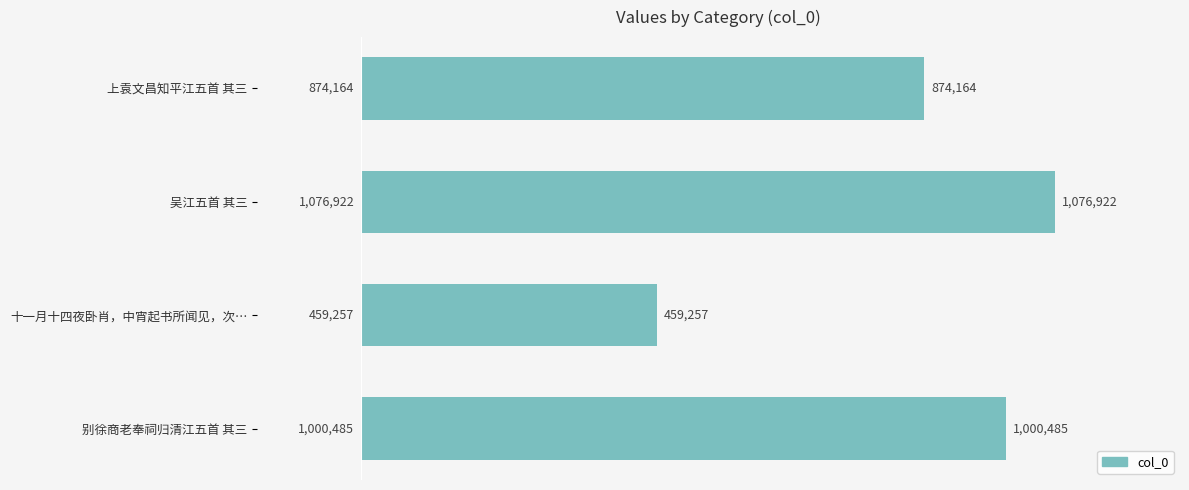

Are the bars horizontal?

Yes